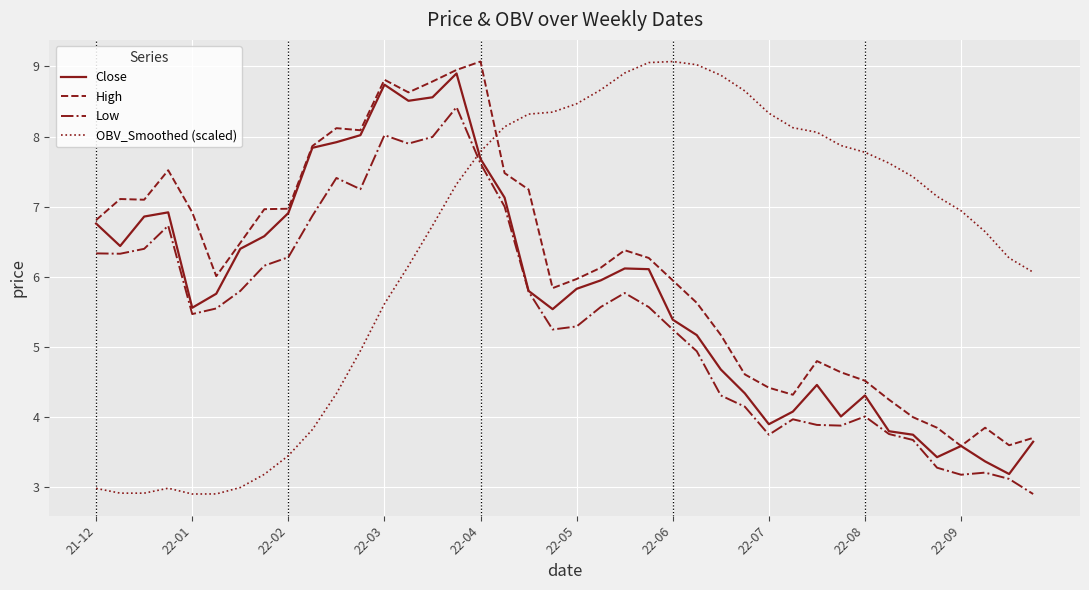

How many times do Close and OBV_Smoothed (scaled) cross each other?

1